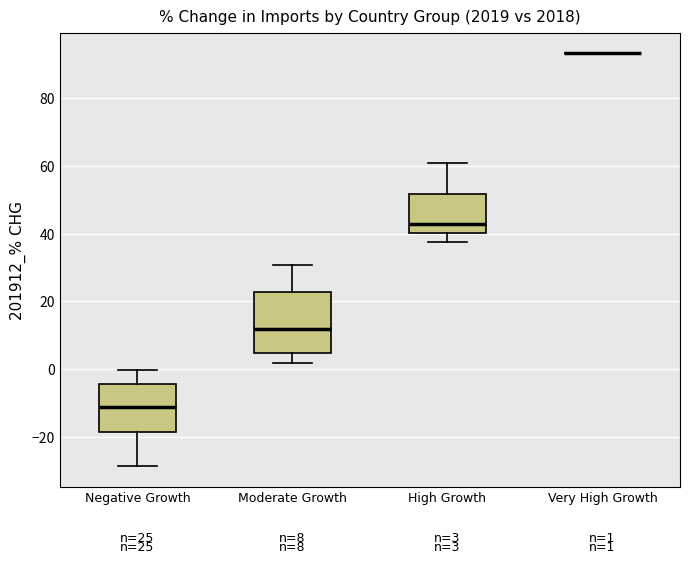

Comparing the boxes themselves (not the whiskers), which one is the tallest?

Moderate Growth